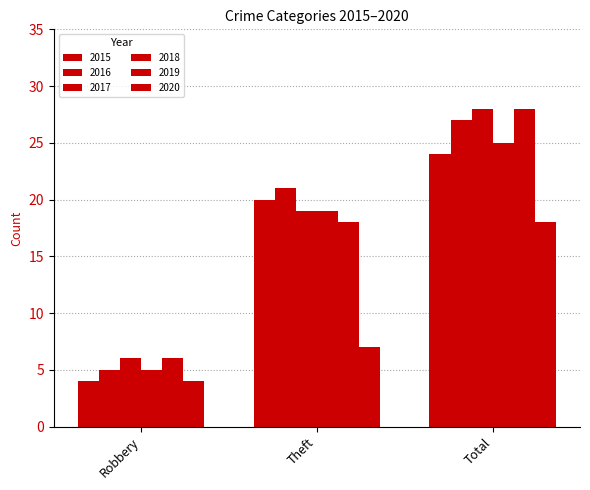

What is the value of the 2020 bar at the 2nd from the left?

7